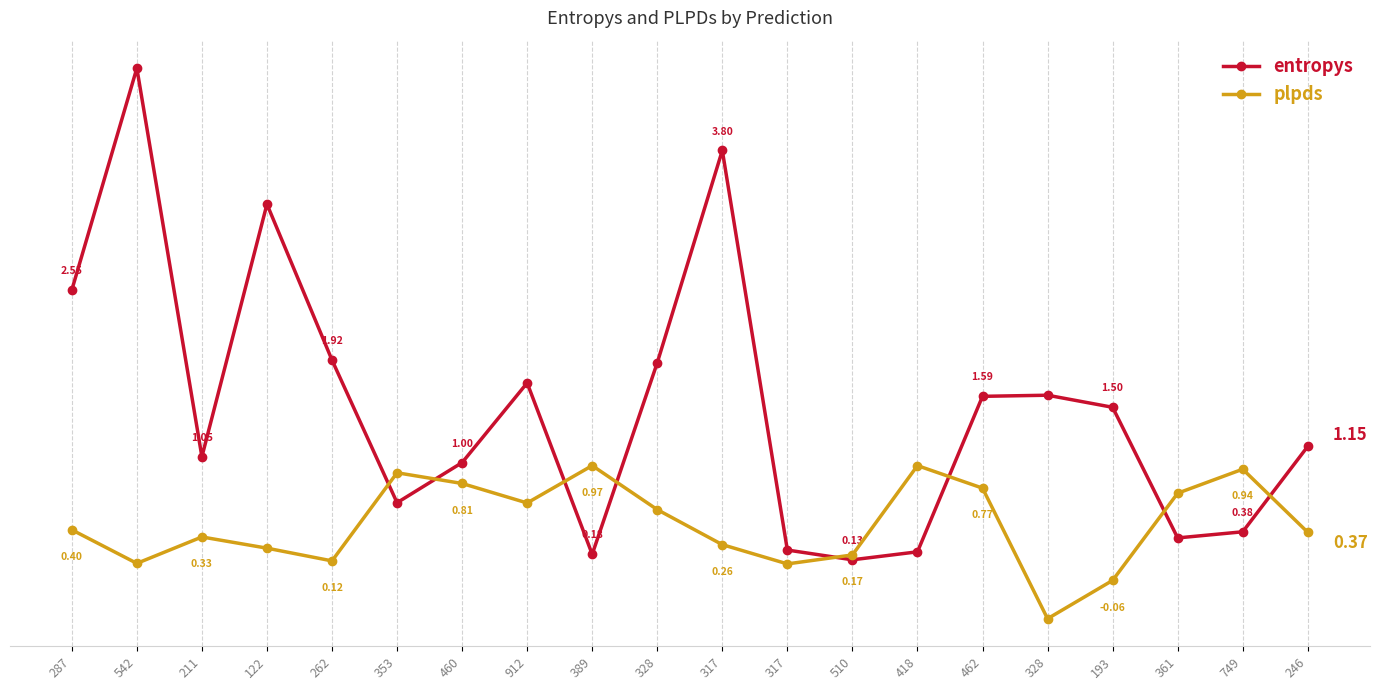

What is the difference between the maximum and minimum values in the entropys series?

4.4